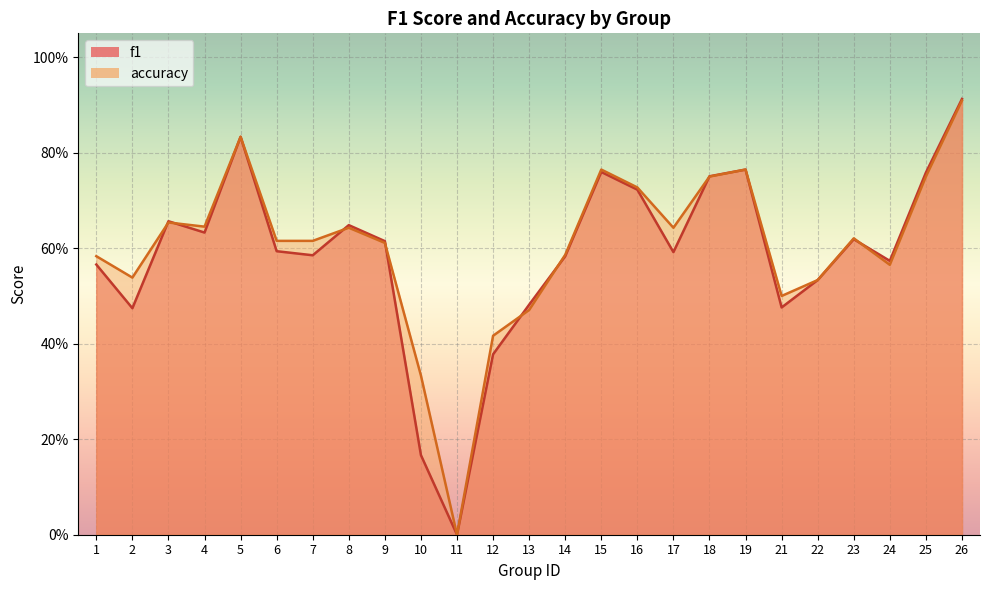

What is the sum of all f1 values?

14.7